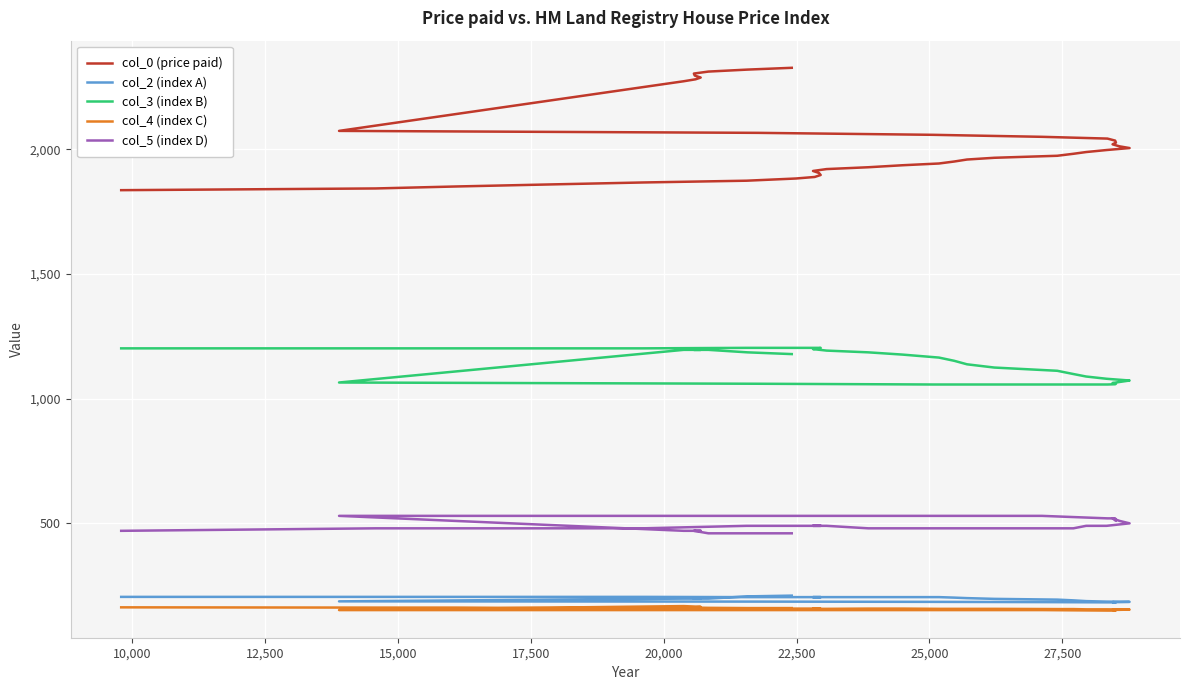

The value of col_0 (price paid) at 35 is 3865.1. True or false?

False